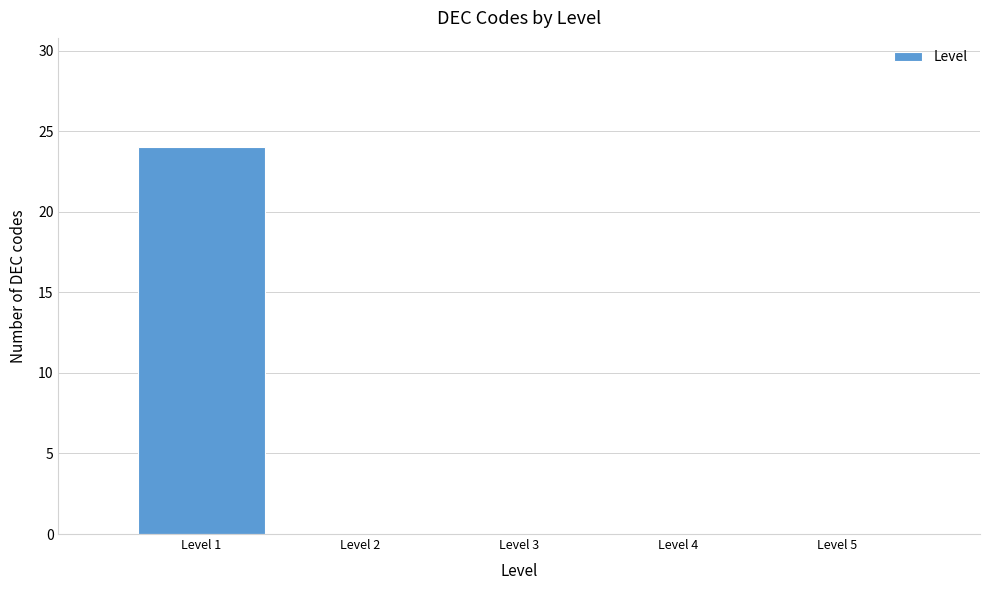

What is the maximum value shown in the chart?

24